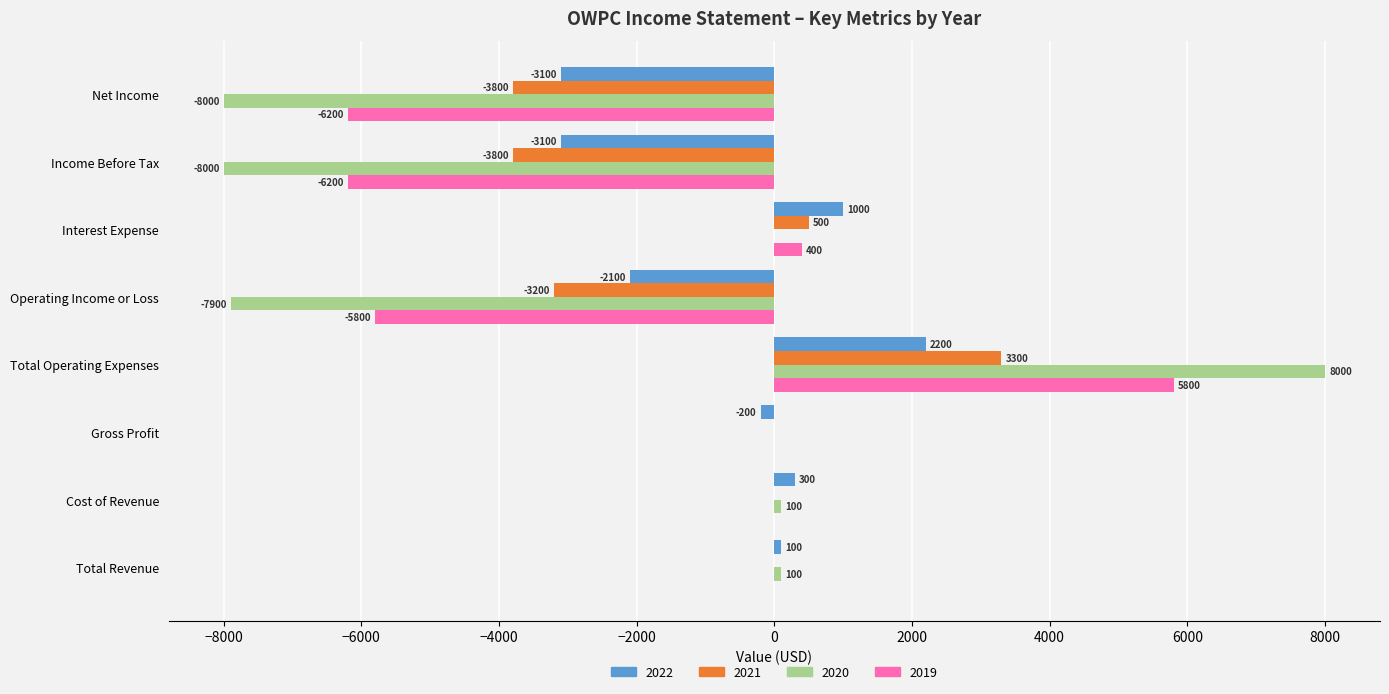

What are all the series names shown in the legend?

2022, 2021, 2020, 2019